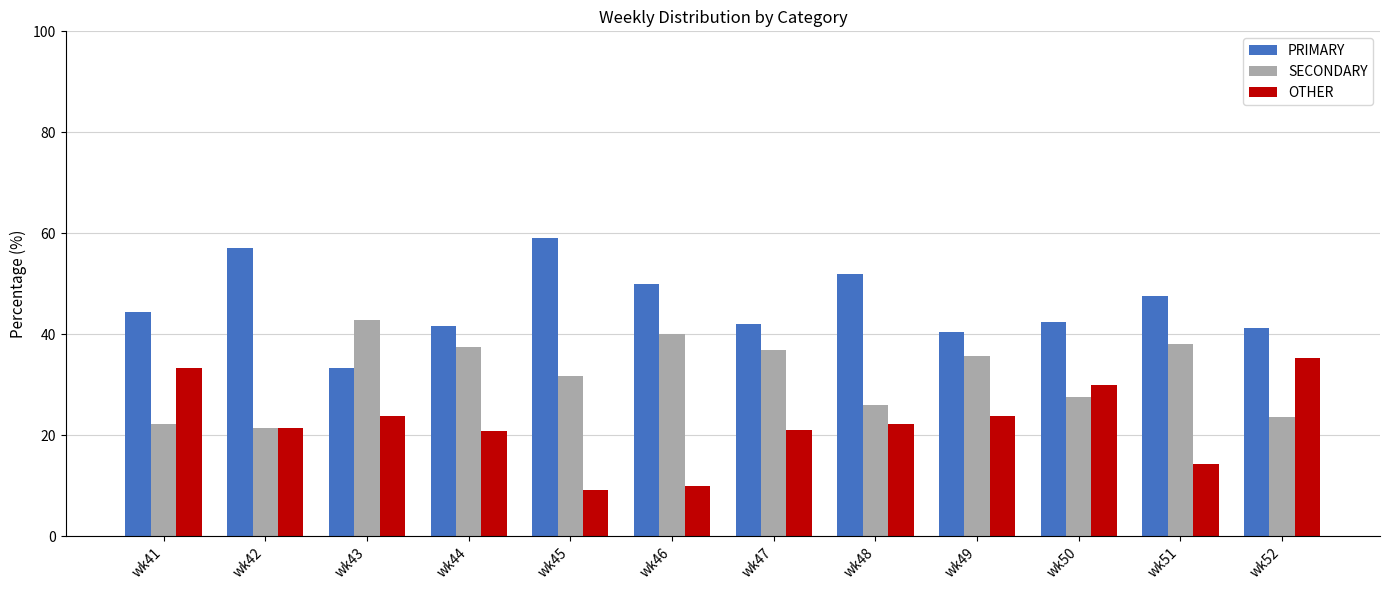

Does the chart contain any negative values?

No